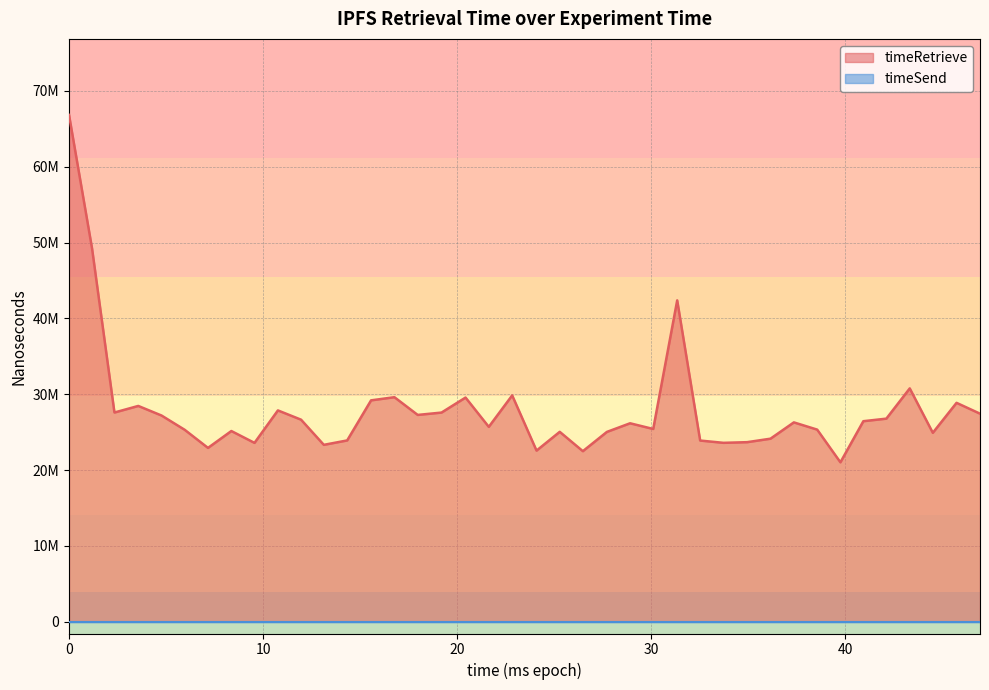

Reading right to left, extract all data points from this chart.

27442786	28871177	24919356	30774806	26787148	26451057	21029697	25340728	26293406	24144810	23685985	23598425	23899111	42378829	25424868	26176129	25037701	22497666	25048673	22573866	29852571	25704195	29567256	27587036	27277517	29615237	29198697	23915109	23333812	26650873	27871755	23592456	25154521	22929916	25315544	27197424	28461743	27596221	49247626	66823933